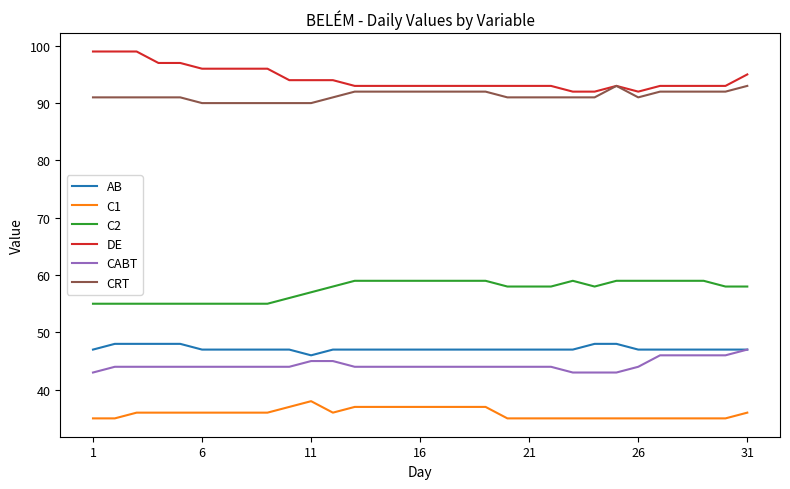

Which series has the largest total across all categories?

DE